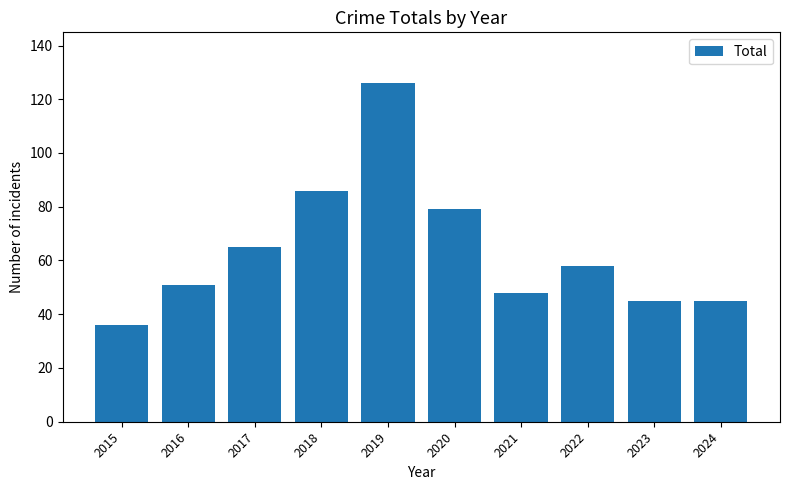

Reading left to right, list all the values displayed in this chart.

2015=36	2016=51	2017=65	2018=86	2019=126	2020=79	2021=48	2022=58	2023=45	2024=45